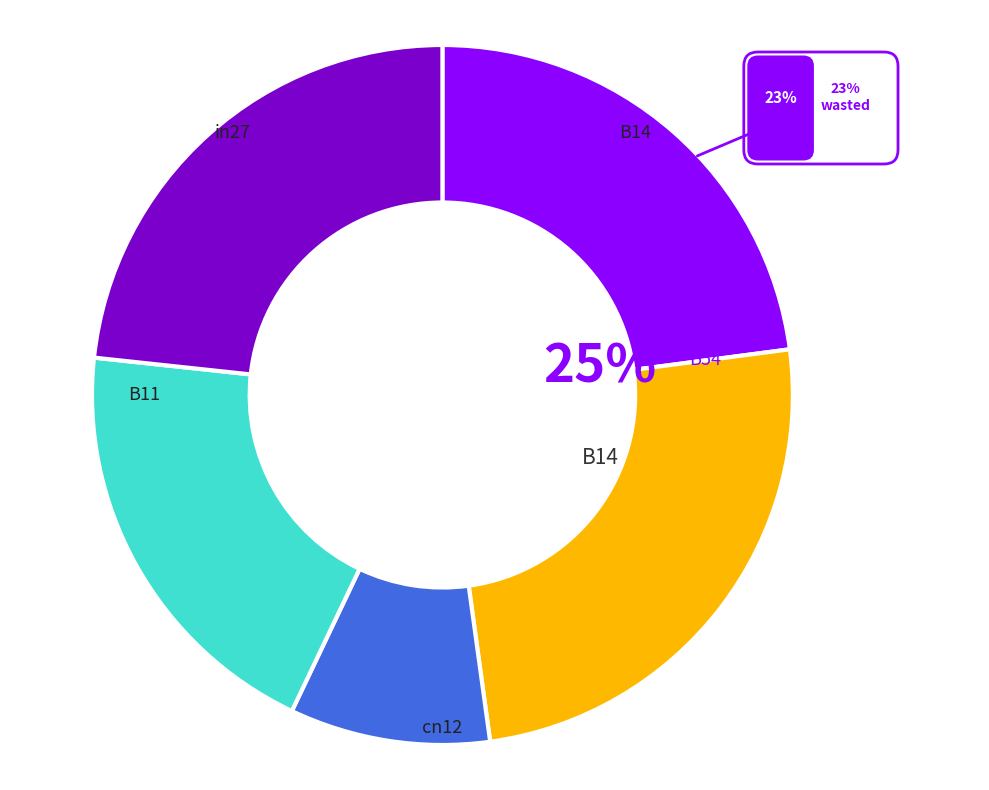

Is B54 the majority of the pie?

No